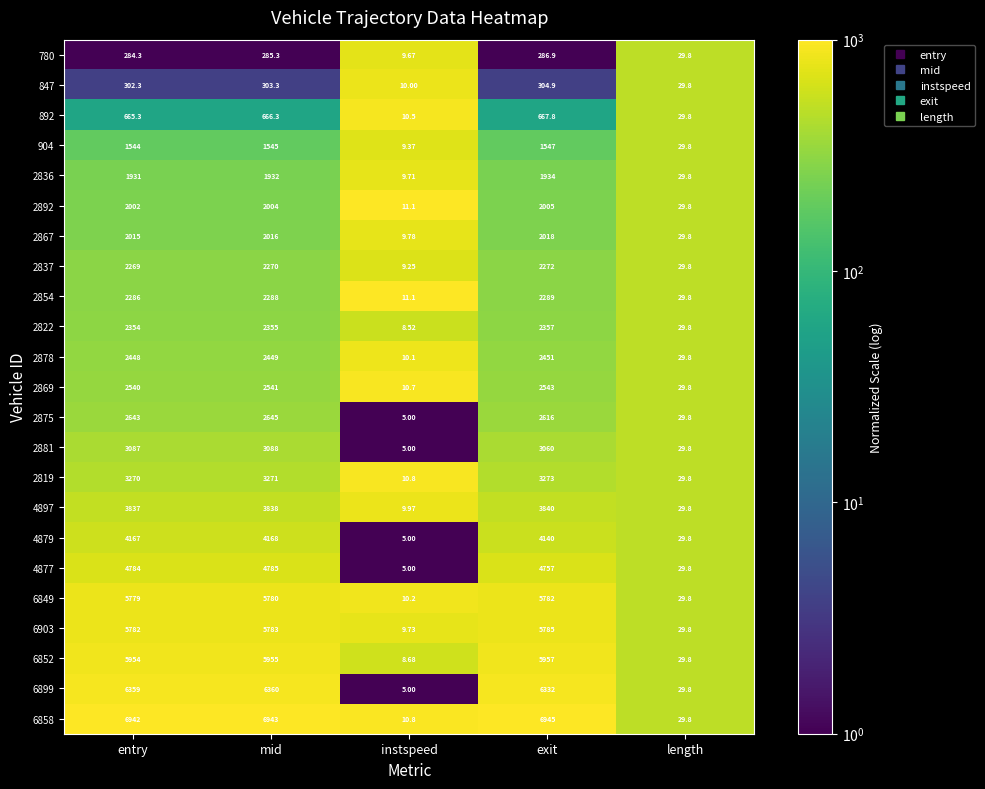

Rank the series at entry from lowest to highest value.

780, 847, 892, 904, 2836, 2892, 2867, 2837, 2854, 2822, 2878, 2869, 2875, 2881, 2819, 4897, 4879, 4877, 6849, 6903, 6852, 6899, 6858